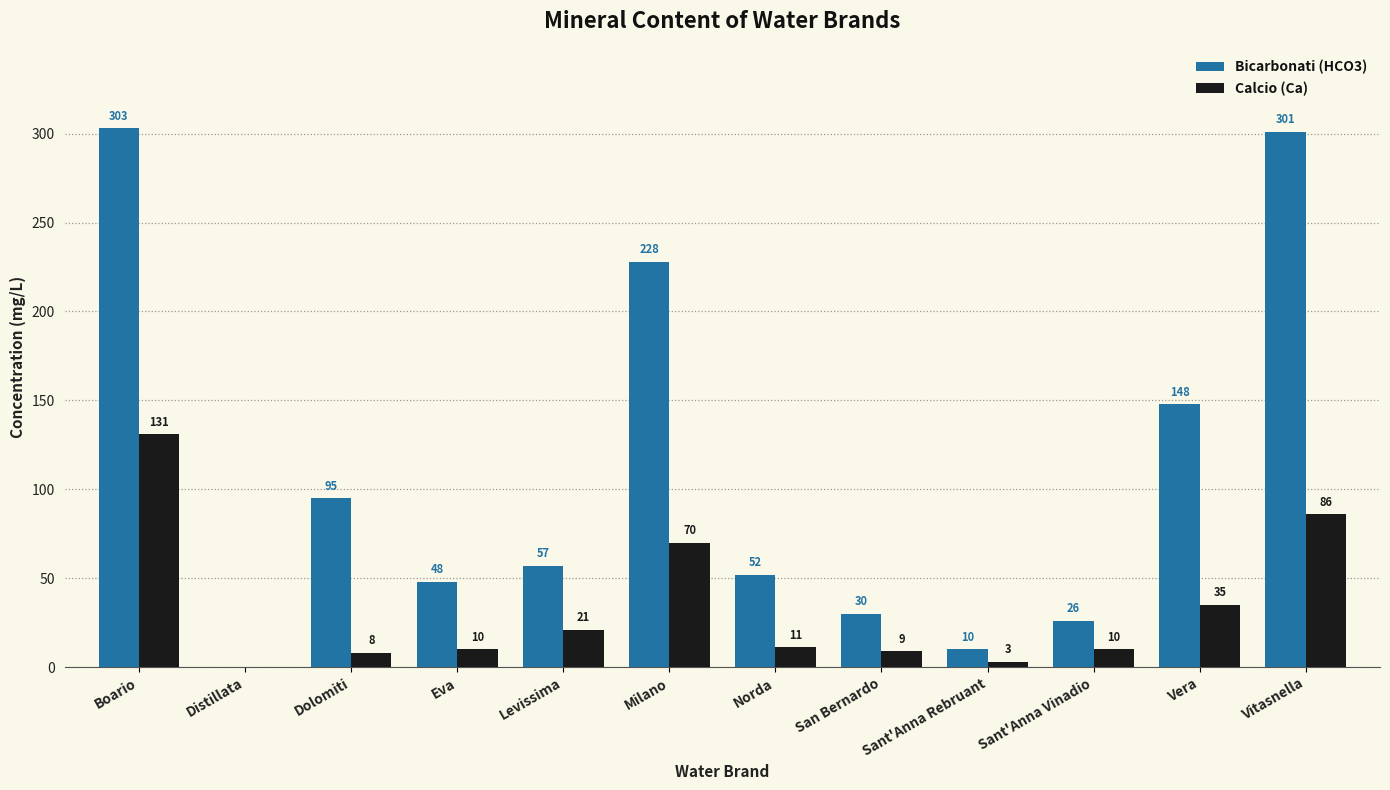

True or false: Bicarbonati (HCO3) has a value of 48 at Eva.

True